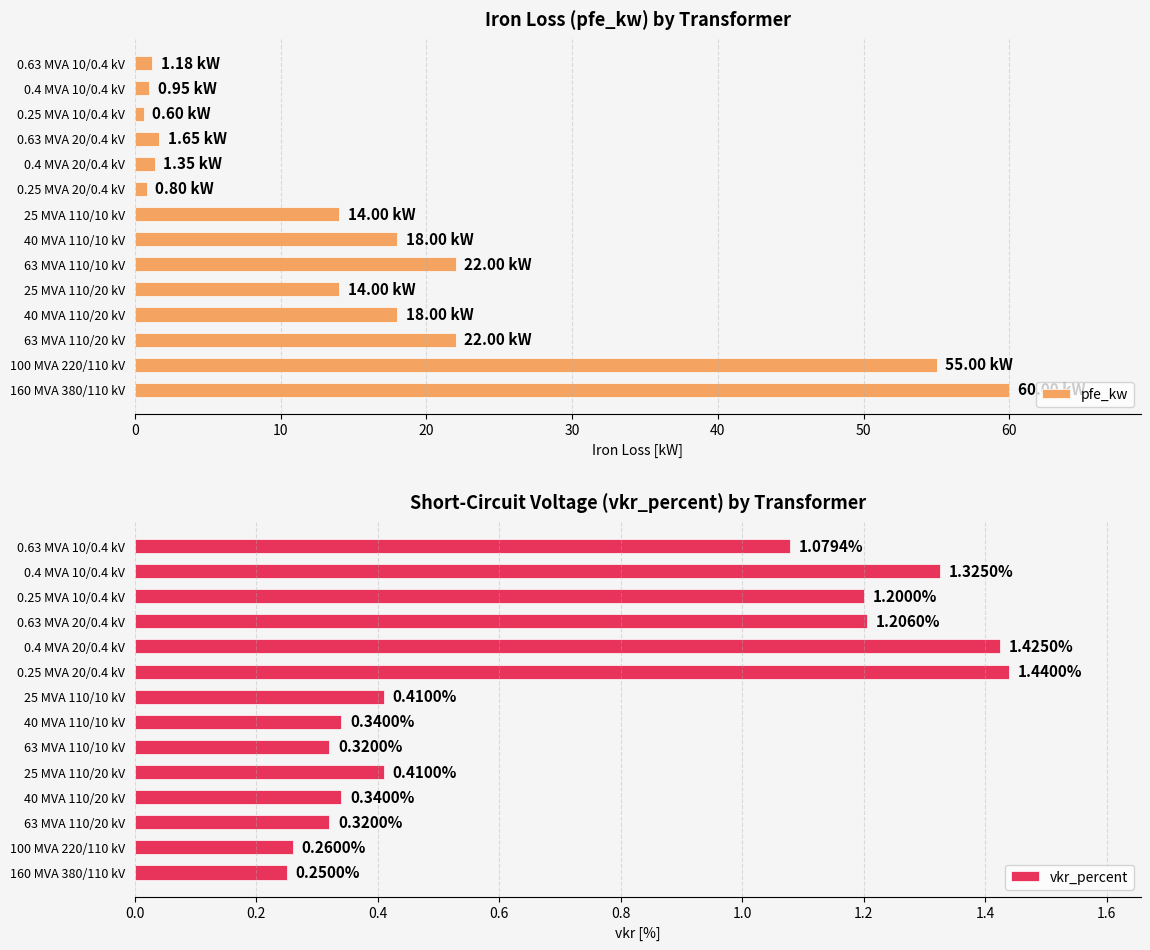

What is the difference between the second highest and minimum values in the pfe_kw series?

54.4